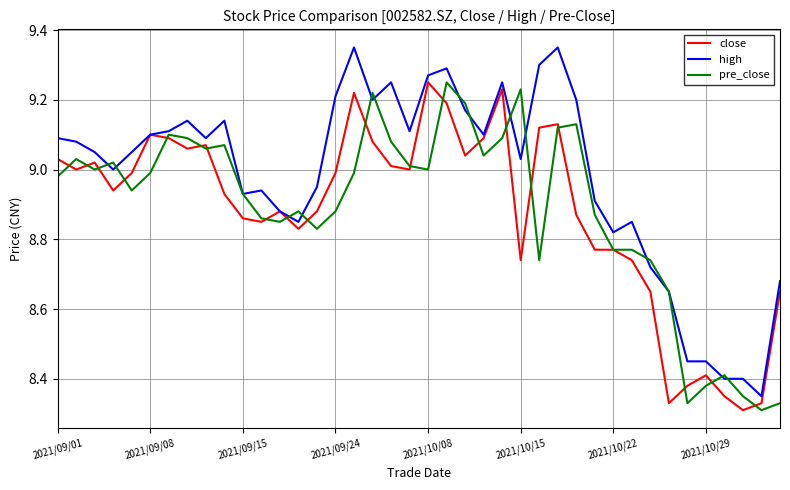

Which series has the largest total across all categories?

high